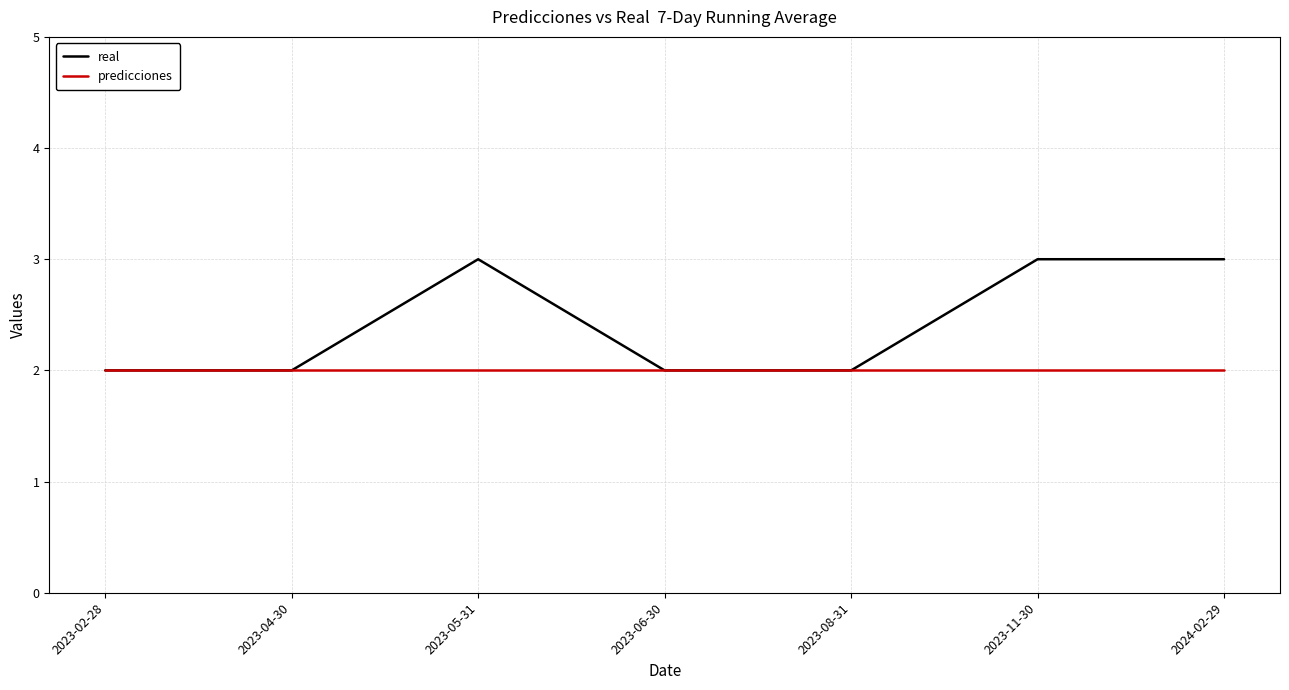

What is the sum of all real values?

17